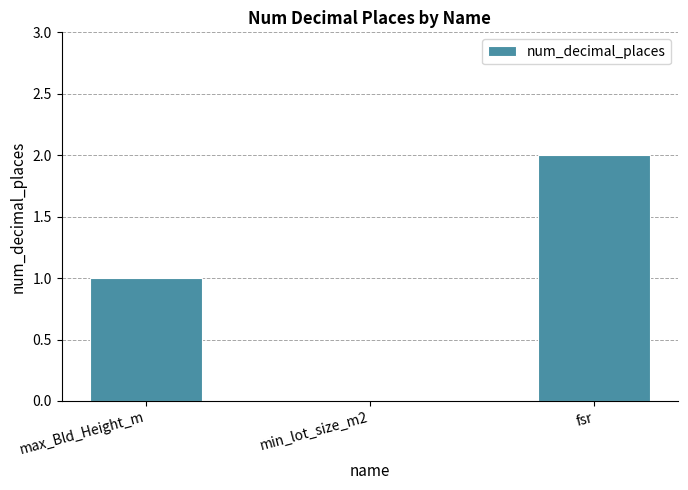

Are the bars grouped side by side (vs. stacked)?

No